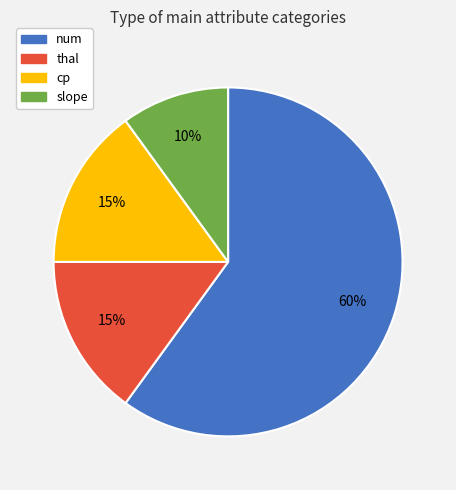

Between slope and num, which is larger?

num